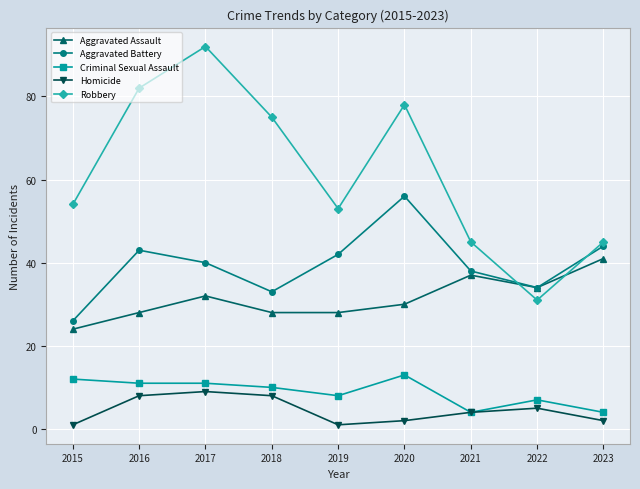

Which category has the highest value in the Robbery series?

2017